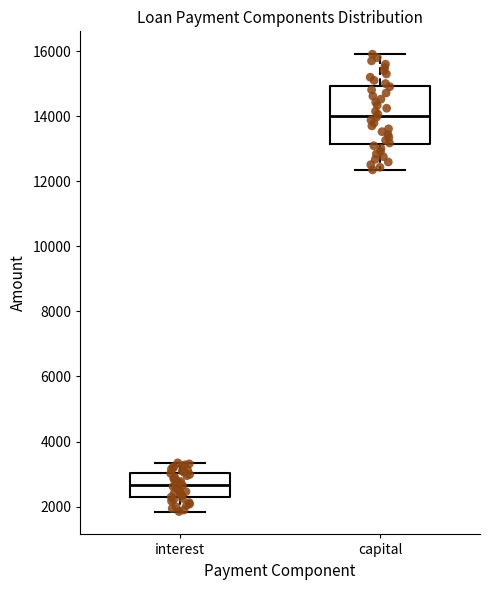

Where does the upper whisker of the box for interest end on the y-axis? The values are not printed on the chart, so give them approximately, as read against the axis.

3400